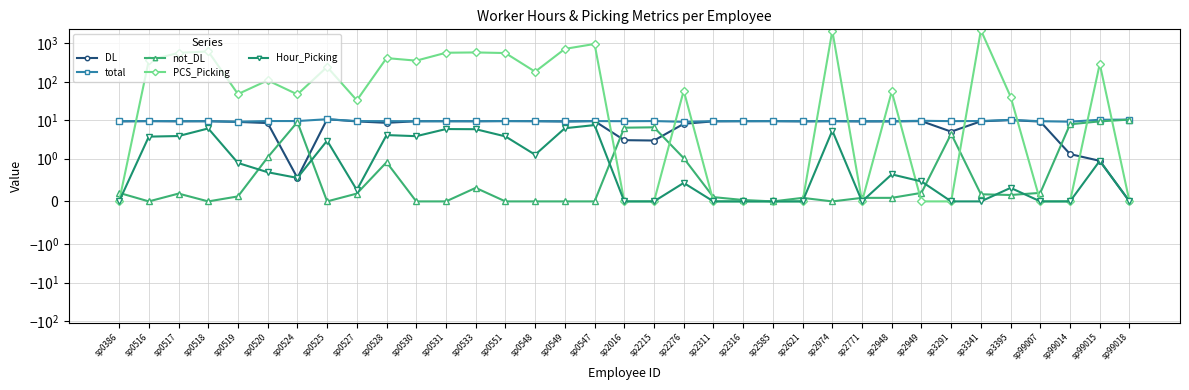

What is the spread (max minus min) of values at sp0516?

360.0